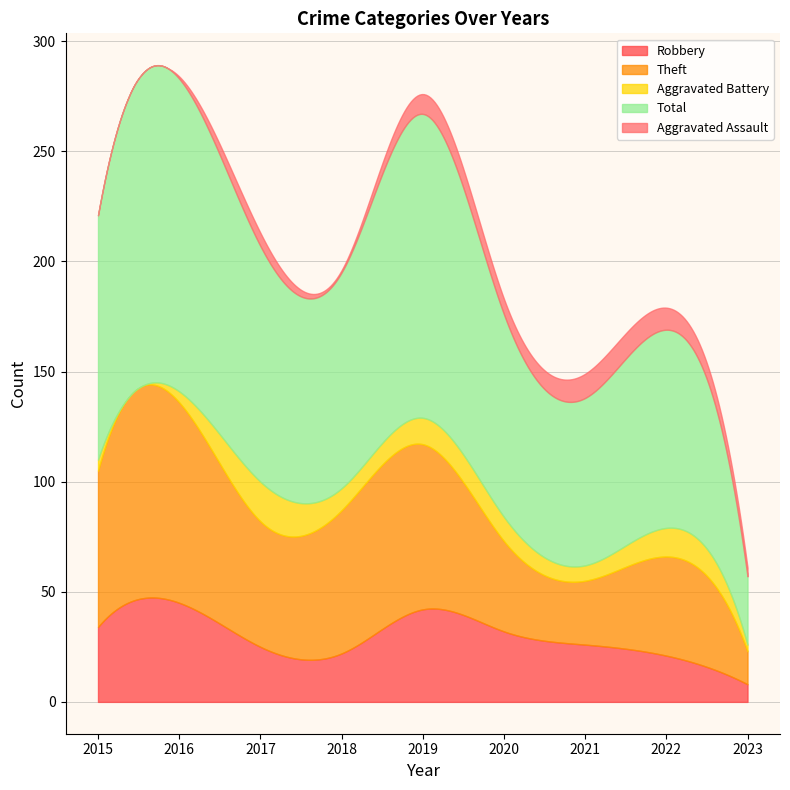

Where is the first local minimum for Total?

2018